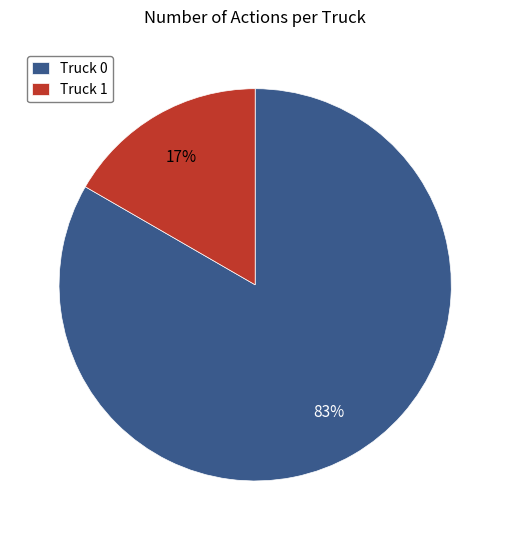

To the nearest percent, what portion does Truck 0 represent?

83%